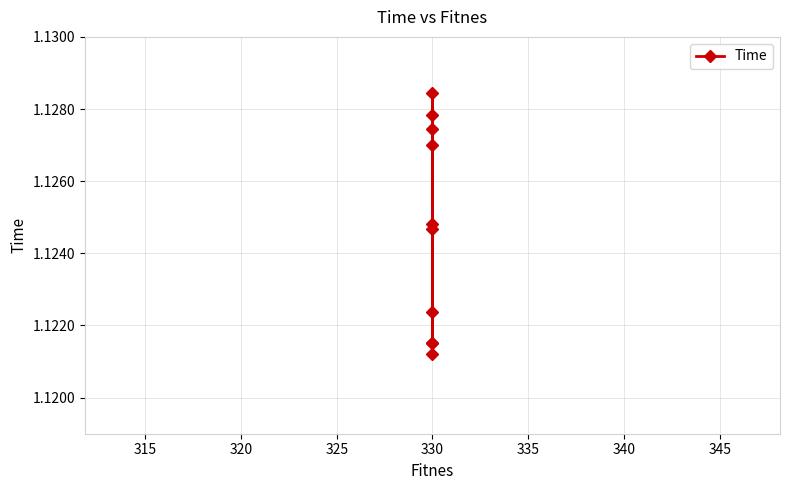

Is this an area chart (filled region under the line)?

No